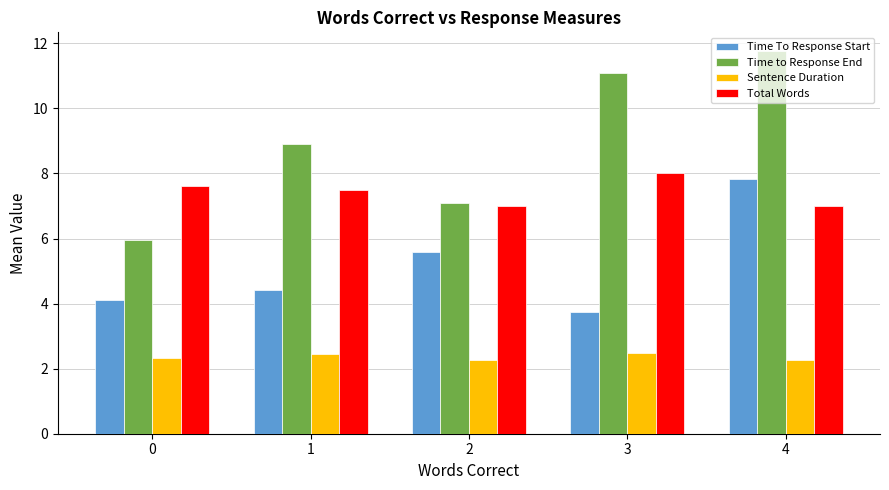

Between 2 and 3, which series saw the biggest shift?

Time to Response End